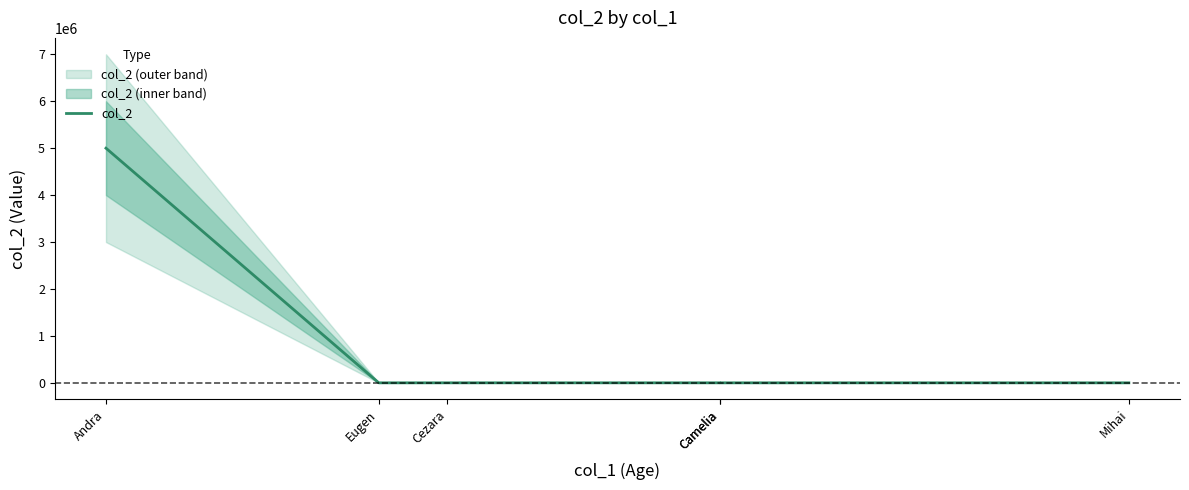

At which label is the value closest to 2500130?

Camelia